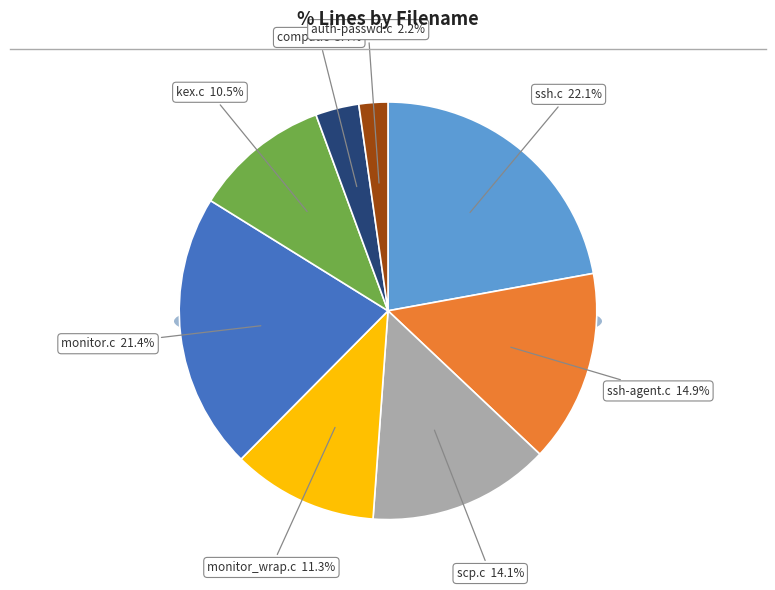

Between monitor_wrap.c and kex.c, which is larger?

monitor_wrap.c